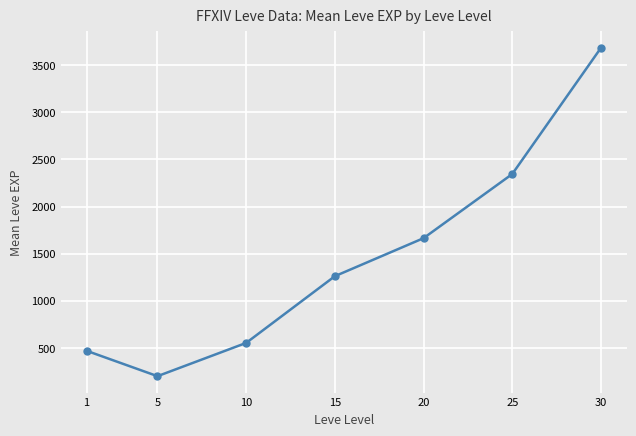

What is the value of the 5th point from the left?

1664.5